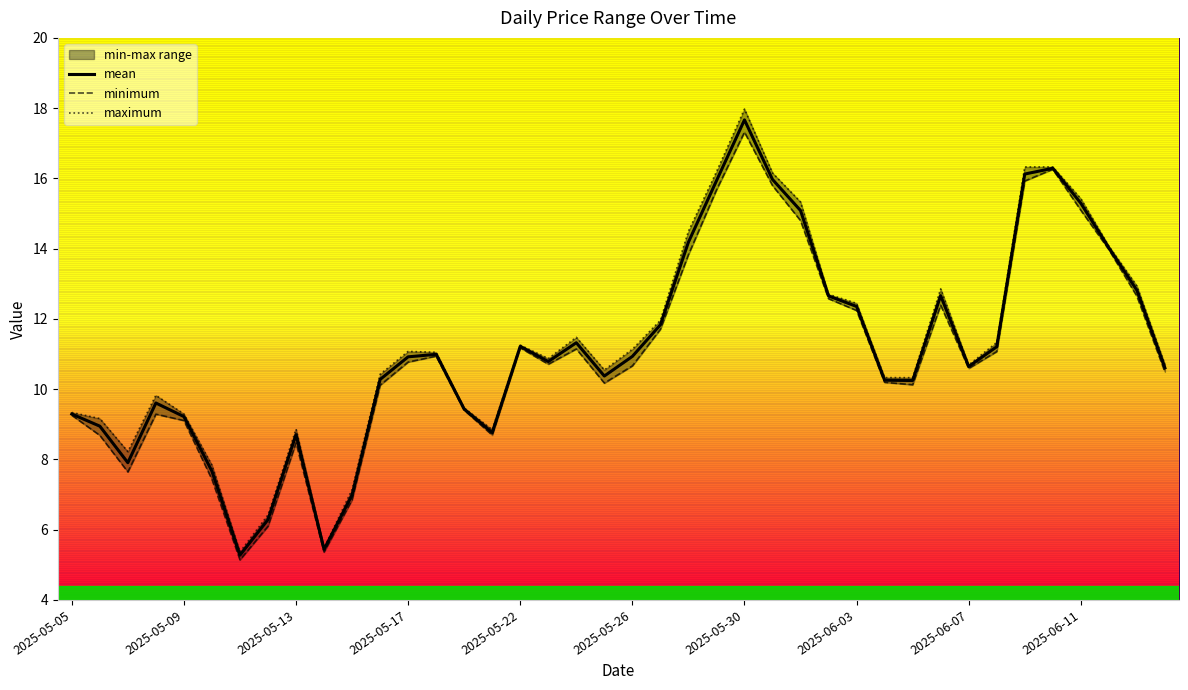

Reading left to right, list all the values displayed in this chart.

minimum: 2025-05-05=9.3	2025-05-06=8.7	2025-05-07=7.6	2025-05-08=9.3	2025-05-09=9.1	2025-05-10=7.4	2025-05-11=5.1	2025-05-12=6.1	2025-05-13=8.5	2025-05-14=5.4	2025-05-15=6.8	2025-05-16=10.1	2025-05-17=10.8	2025-05-18=10.9	2025-05-19=9.4	2025-05-20=8.7	2025-05-22=11.2	2025-05-23=10.7	2025-05-24=11.1	2025-05-25=10.2	2025-05-26=10.7	2025-05-27=11.7	2025-05-28=13.8	2025-05-29=15.7	2025-05-30=17.3	2025-05-31=15.8	2025-06-01=14.8	2025-06-02=12.6	2025-06-03=12.2	2025-06-04=10.2	2025-06-05=10.1	2025-06-06=12.4	2025-06-07=10.6	2025-06-08=11.1	2025-06-09=15.9	2025-06-10=16.3	2025-06-11=15.1	2025-06-12=14.0	2025-06-13=12.6	2025-06-14=10.5
maximum: 2025-05-05=9.3	2025-05-06=9.2	2025-05-07=8.2	2025-05-08=9.8	2025-05-09=9.3	2025-05-10=7.8	2025-05-11=5.4	2025-05-12=6.4	2025-05-13=8.9	2025-05-14=5.5	2025-05-15=7.1	2025-05-16=10.4	2025-05-17=11.1	2025-05-18=11.0	2025-05-19=9.5	2025-05-20=8.8	2025-05-22=11.3	2025-05-23=10.9	2025-05-24=11.5	2025-05-25=10.5	2025-05-26=11.1	2025-05-27=12.0	2025-05-28=14.5	2025-05-29=16.2	2025-05-30=18.0	2025-05-31=16.2	2025-06-01=15.3	2025-06-02=12.7	2025-06-03=12.4	2025-06-04=10.3	2025-06-05=10.3	2025-06-06=12.9	2025-06-07=10.7	2025-06-08=11.3	2025-06-09=16.3	2025-06-10=16.3	2025-06-11=15.4	2025-06-12=14.1	2025-06-13=12.9	2025-06-14=10.7
mean: 2025-05-05=9.3	2025-05-06=8.9	2025-05-07=7.9	2025-05-08=9.6	2025-05-09=9.2	2025-05-10=7.7	2025-05-11=5.3	2025-05-12=6.3	2025-05-13=8.7	2025-05-14=5.4	2025-05-15=7.0	2025-05-16=10.3	2025-05-17=10.9	2025-05-18=11.0	2025-05-19=9.4	2025-05-20=8.8	2025-05-22=11.2	2025-05-23=10.8	2025-05-24=11.3	2025-05-25=10.4	2025-05-26=10.9	2025-05-27=11.8	2025-05-28=14.2	2025-05-29=15.9	2025-05-30=17.7	2025-05-31=16.0	2025-06-01=15.1	2025-06-02=12.7	2025-06-03=12.4	2025-06-04=10.3	2025-06-05=10.2	2025-06-06=12.7	2025-06-07=10.6	2025-06-08=11.2	2025-06-09=16.1	2025-06-10=16.3	2025-06-11=15.3	2025-06-12=14.0	2025-06-13=12.8	2025-06-14=10.6